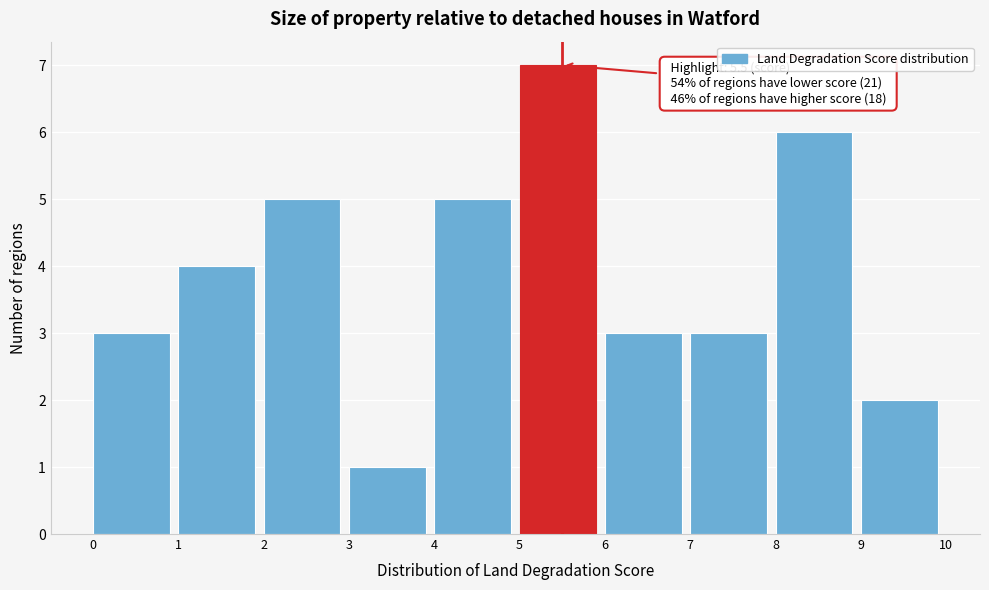

Which range on the x-axis has the tallest bar?

5 to 6